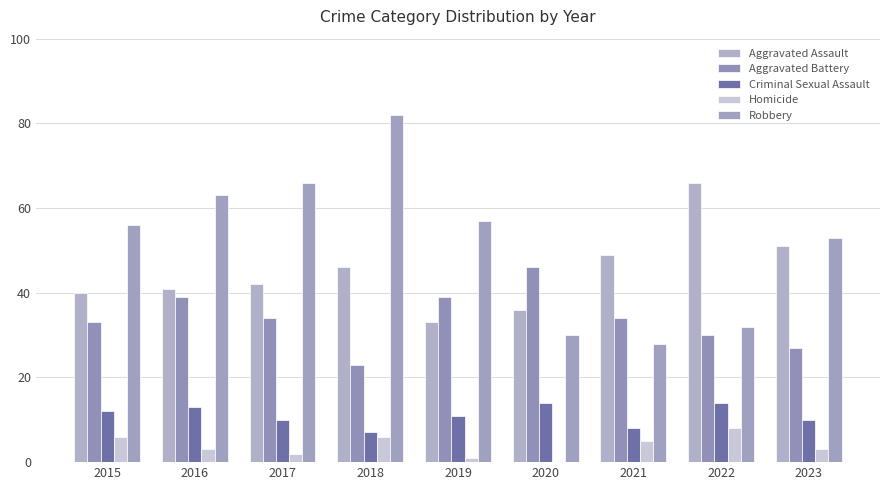

What is the value of the Homicide bar at the 7th from the left?

5